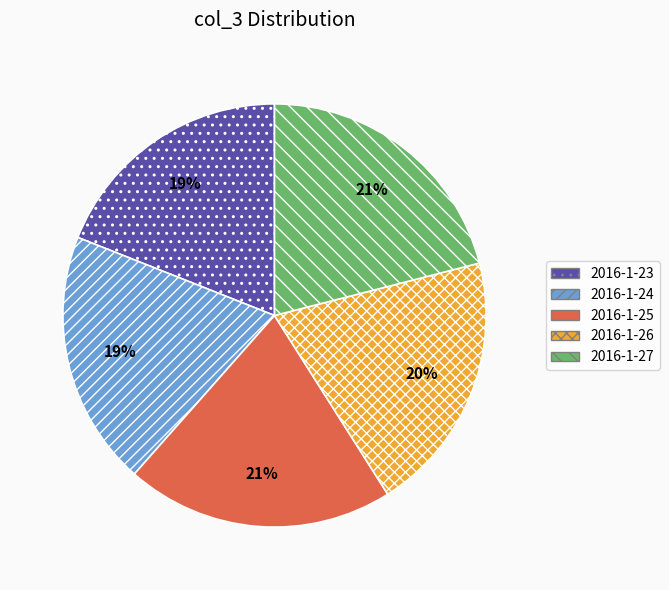

How many segments does this pie chart have?

5